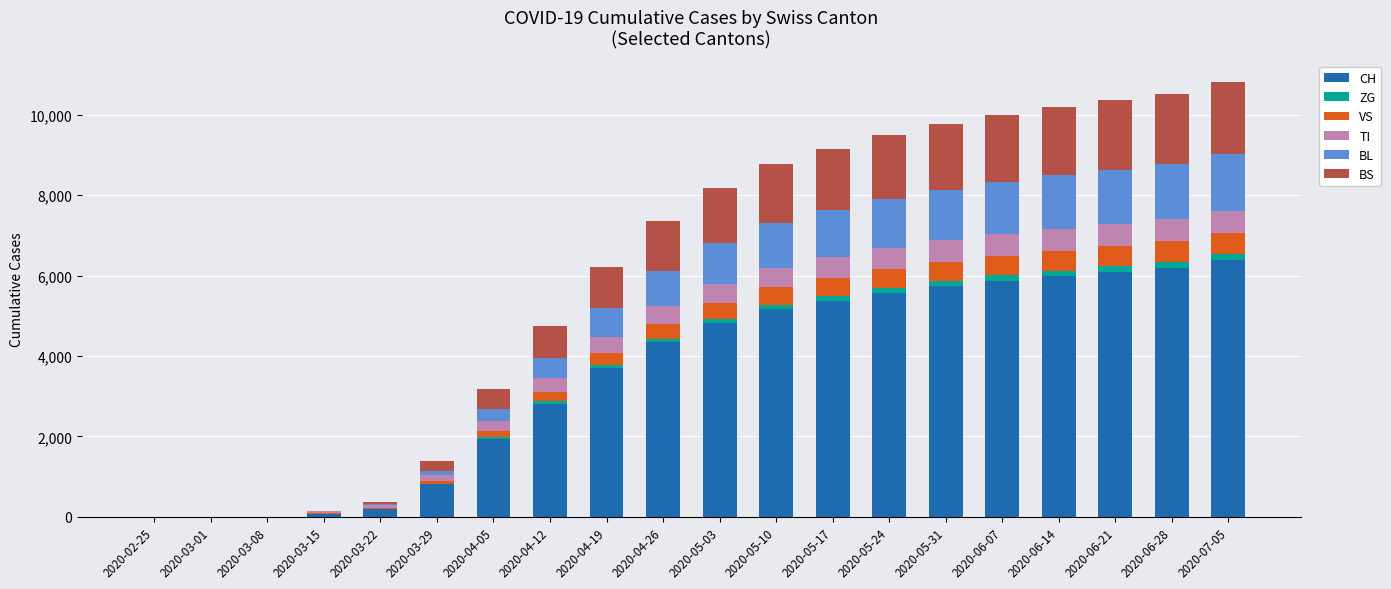

What is the maximum value for CH?

6388